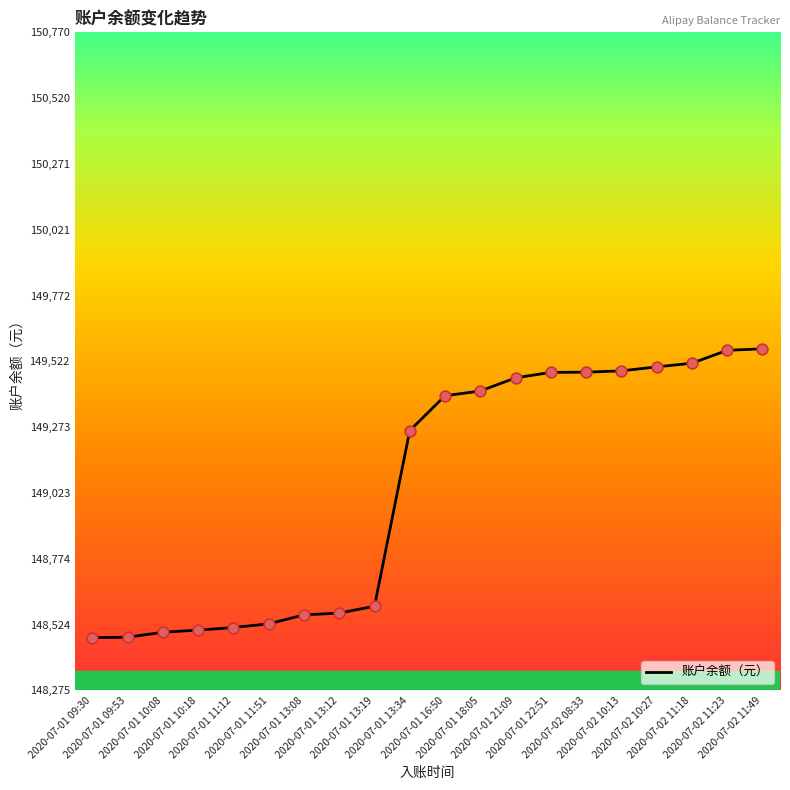

What is the ratio of the value at 2020-07-02 11:23 to the value at 2020-07-01 22:51?

1.0